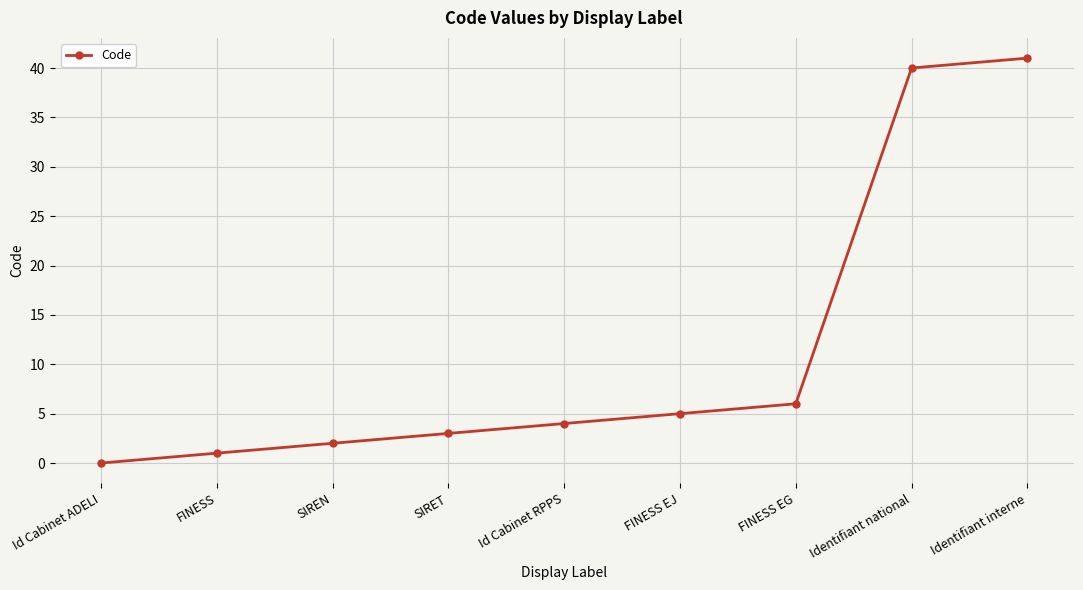

List the labels in order of value, largest first.

Identifiant interne, Identifiant national, FINESS EG, FINESS EJ, Id Cabinet RPPS, SIRET, SIREN, FINESS, Id Cabinet ADELI